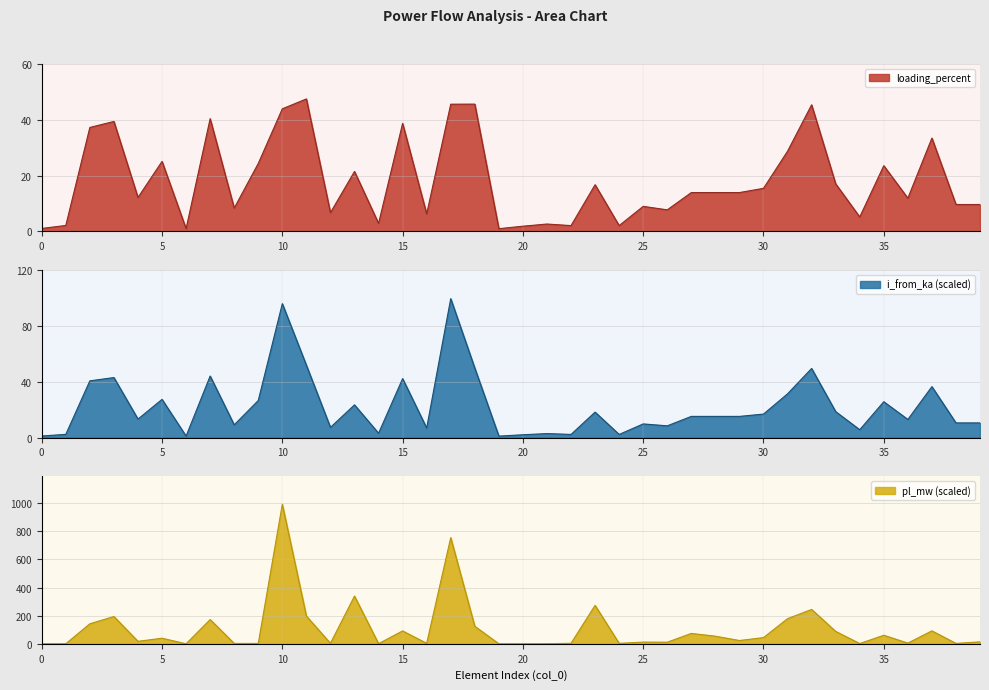

True or false: i_from_ka has a value of 7.7 at 13.

False